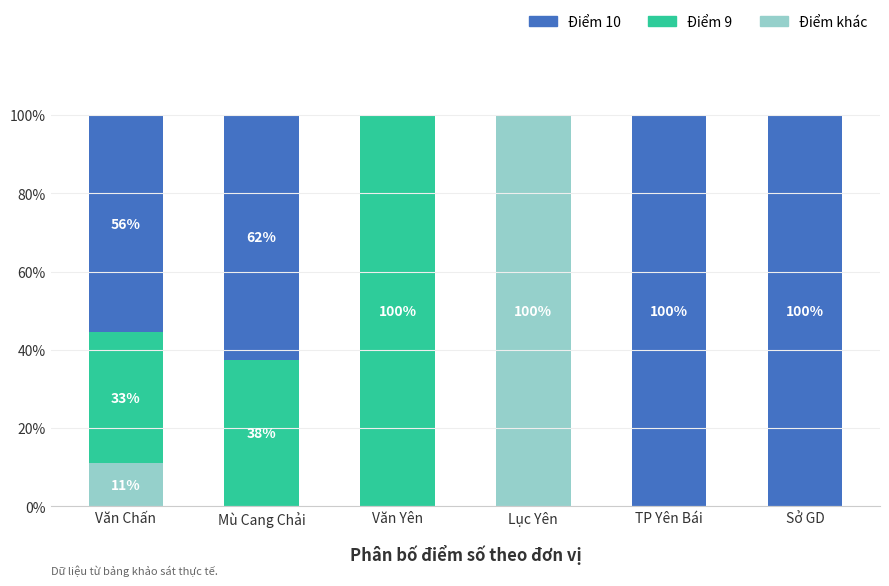

List the labels in order of Điểm 9 value, smallest first.

Lục Yên, TP Yên Bái, Sở GD, Văn Chấn, Mù Cang Chải, Văn Yên